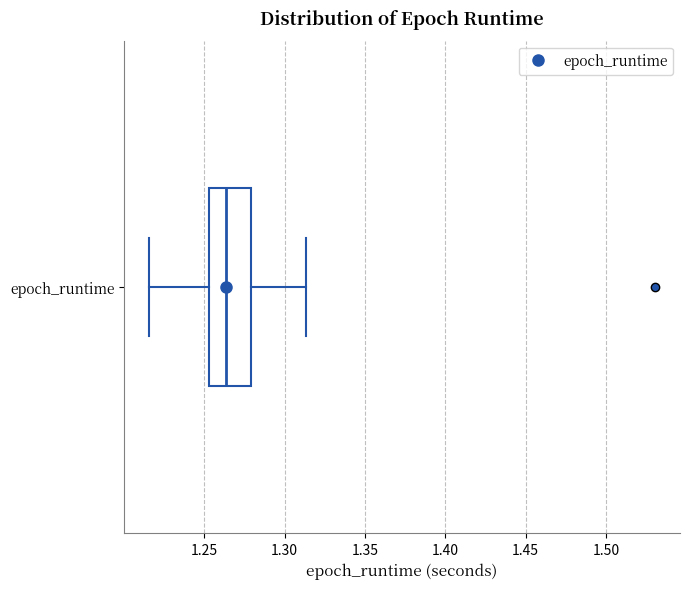

Read this box plot against the x-axis: the position of the median line, the range covered by the box, and the ends of both whiskers. The values are not printed on the chart, so give them approximately, as read against the axis.

median 1.265, box 1.255 to 1.280, whiskers 1.215 to 1.315